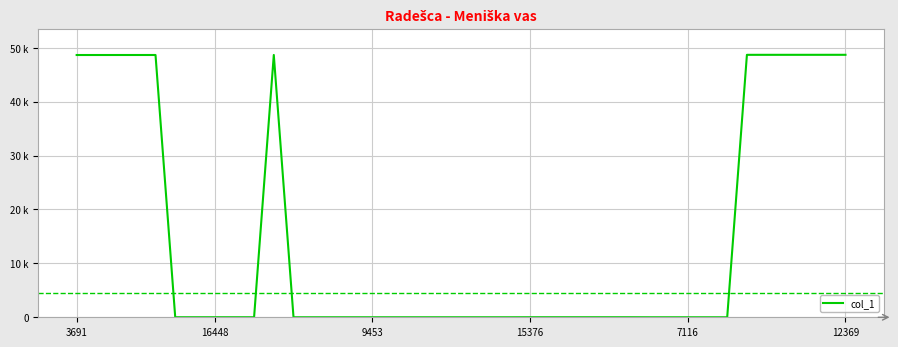

Rank the categories by value from lowest to highest.

29, 30, 31, 32, 33, 11, 12, 13, 14, 15, 16, 17, 18, 19, 20, 21, 22, 12369, 6, 7, 8, 9, 23, 24, 25, 26, 27, 28, 3691, 16448, 9453, 15376, 7116, 10, 34, 35, 36, 37, 38, 39